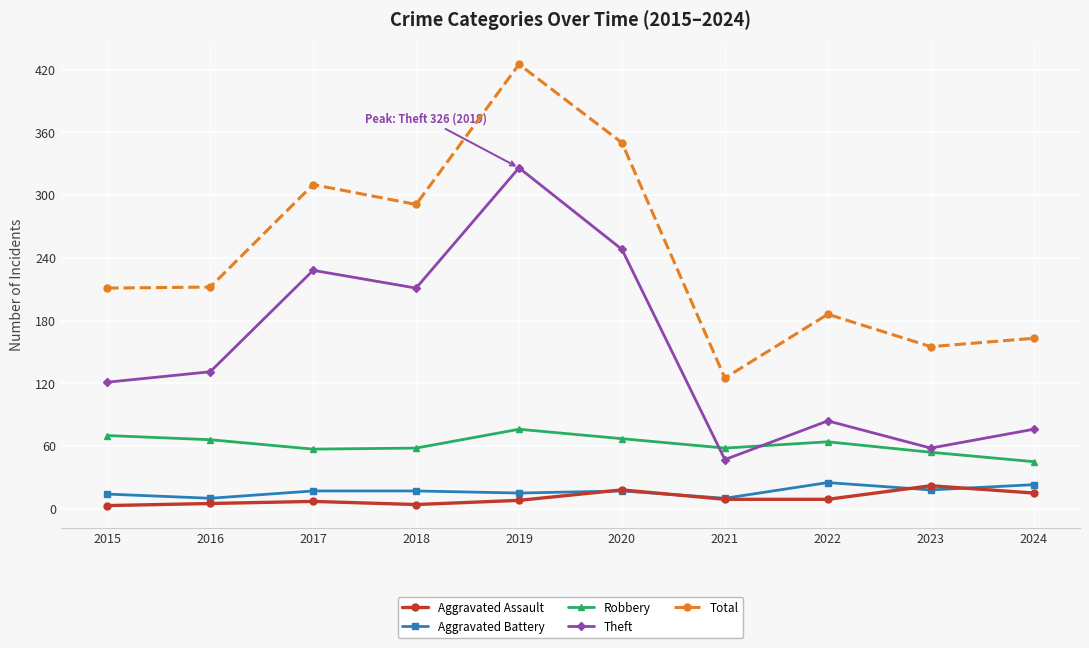

Is the value of Total at 2022 greater than the value of Aggravated Assault at 2023?

Yes